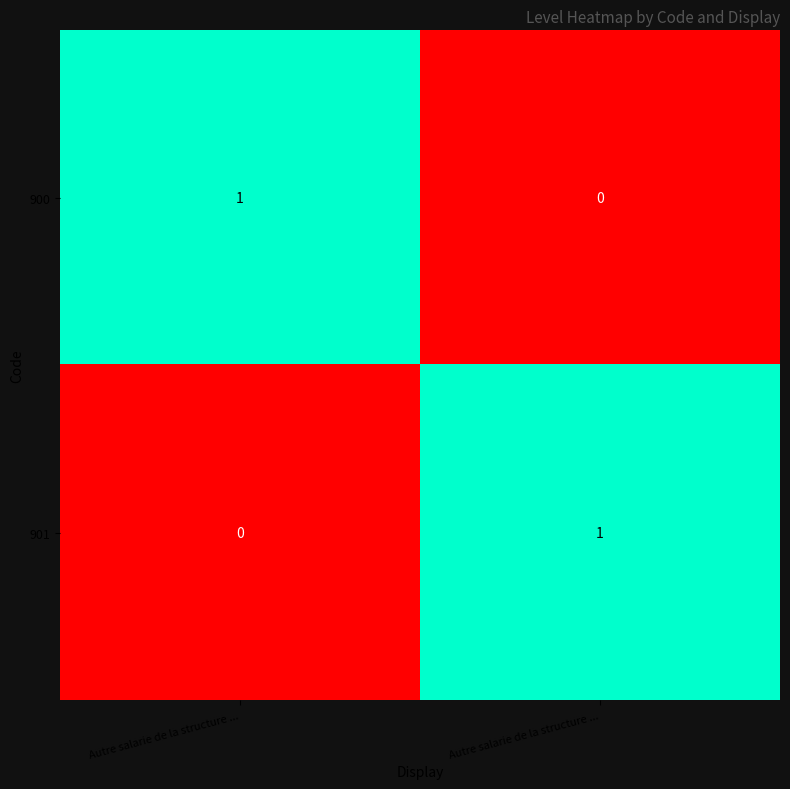

Reading left to right, list all the values displayed in this chart.

900: Autre salarie de la structure ...=1	Autre salarie de la structure ...=0
901: Autre salarie de la structure ...=0	Autre salarie de la structure ...=1